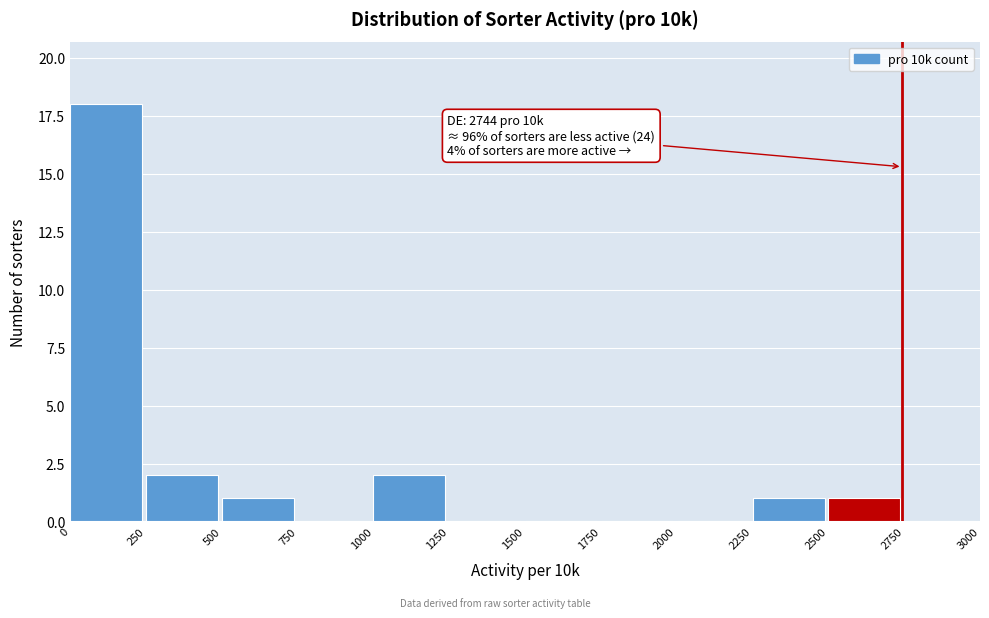

Over which range of the x-axis is the bar tallest?

0 to 250